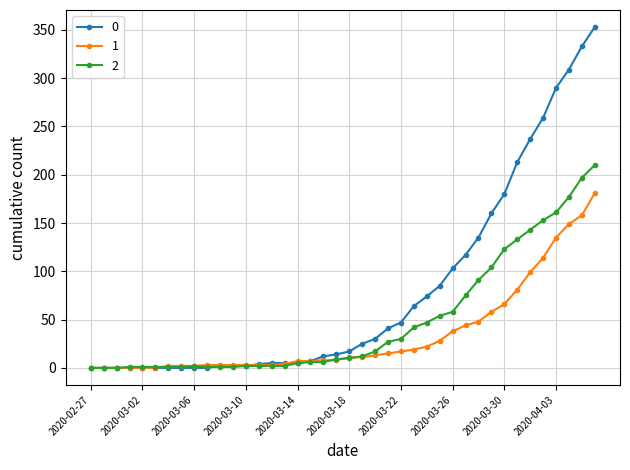

At how many categories does at least one series exceed 273?

4